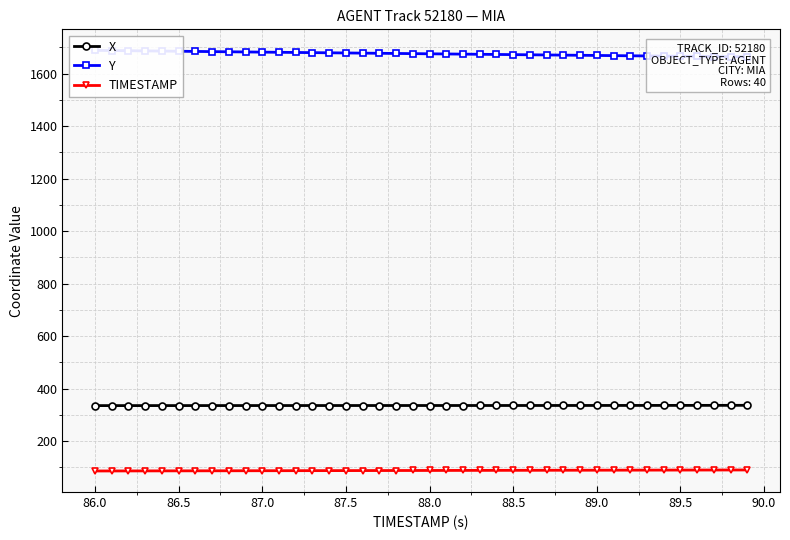

What is the average value of the X series?

335.5